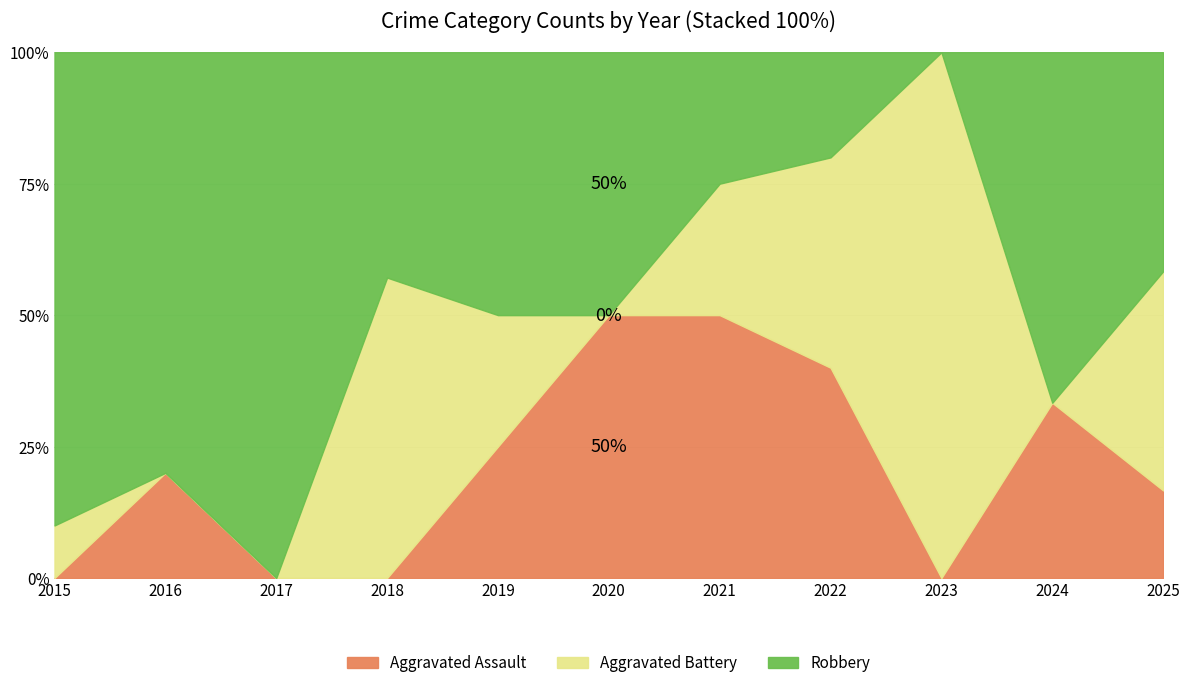

How many positive values does the Aggravated Battery series have?

7